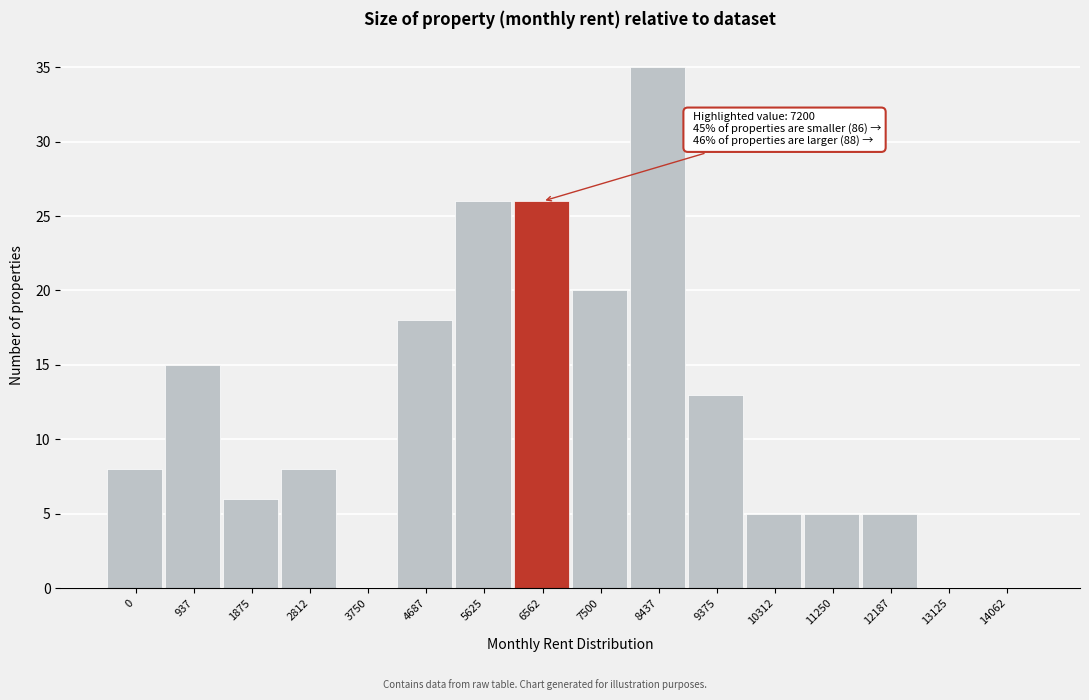

Reading right to left, transcribe all the data shown in this chart.

14062=0	13125=0	12187=5	11250=5	10312=5	9375=13	8437=35	7500=20	6562=26	5625=26	4687=18	3750=0	2812=8	1875=6	937=15	0=8